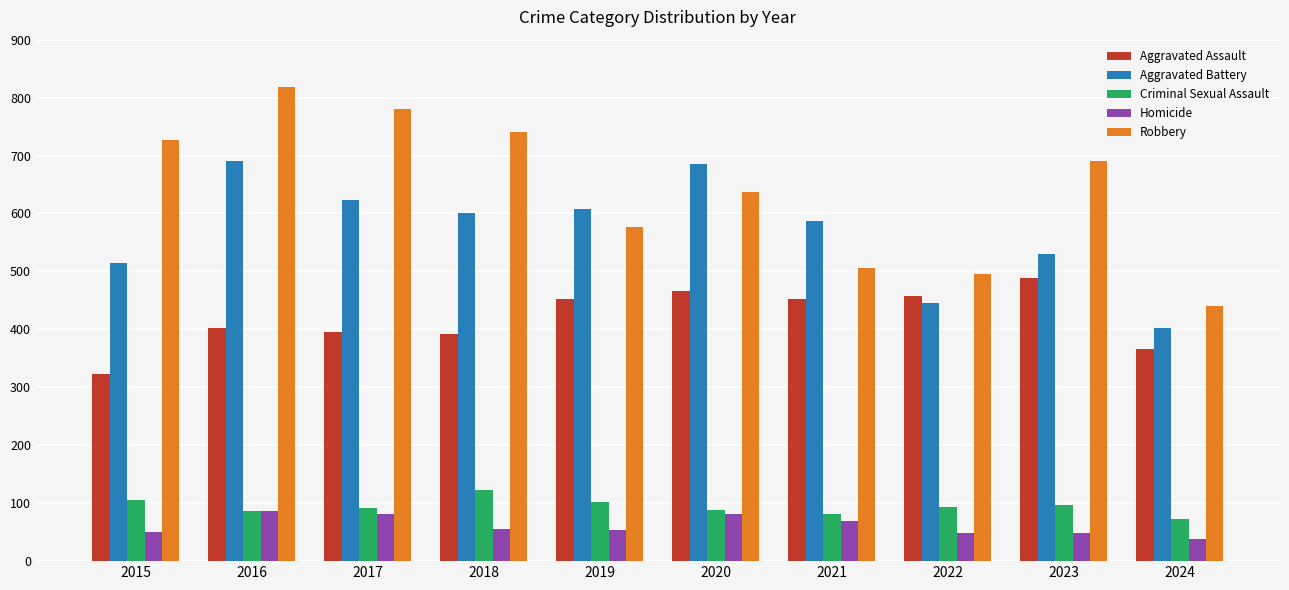

Which series has the largest total across all categories?

Robbery